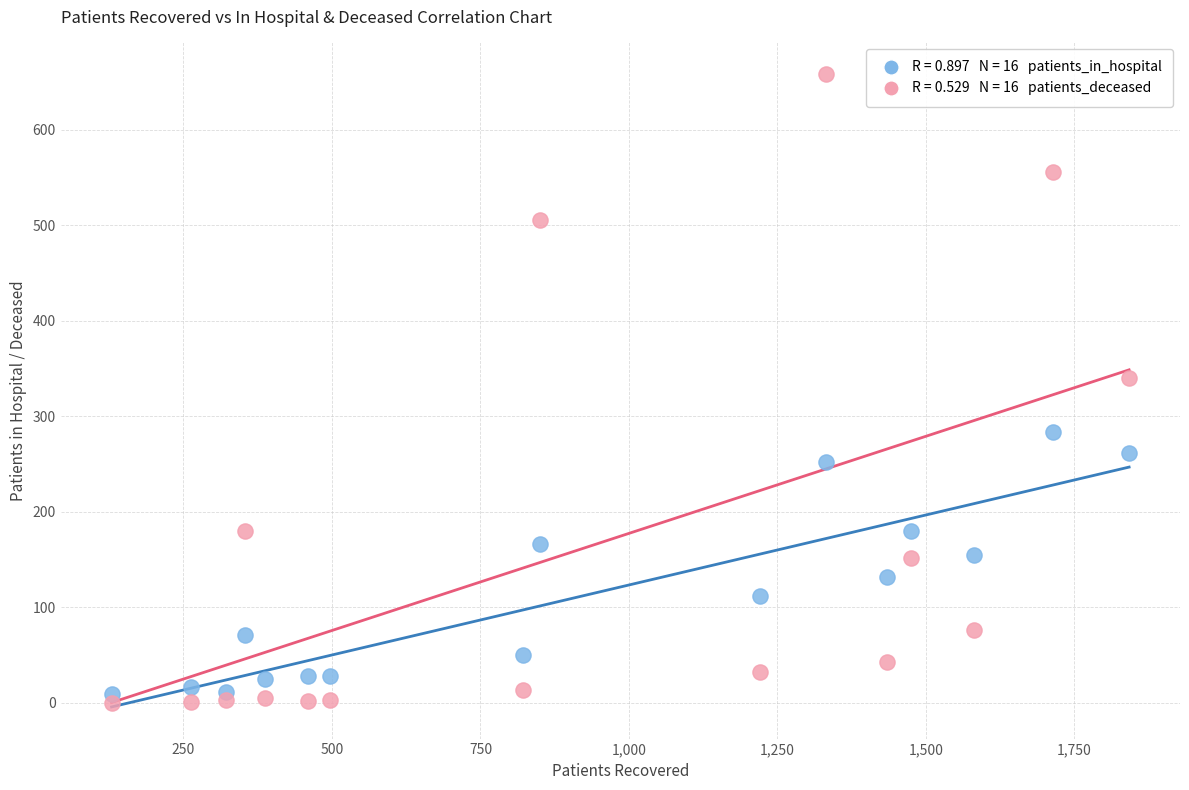

Across all series, what Y value is closest to 329?

340